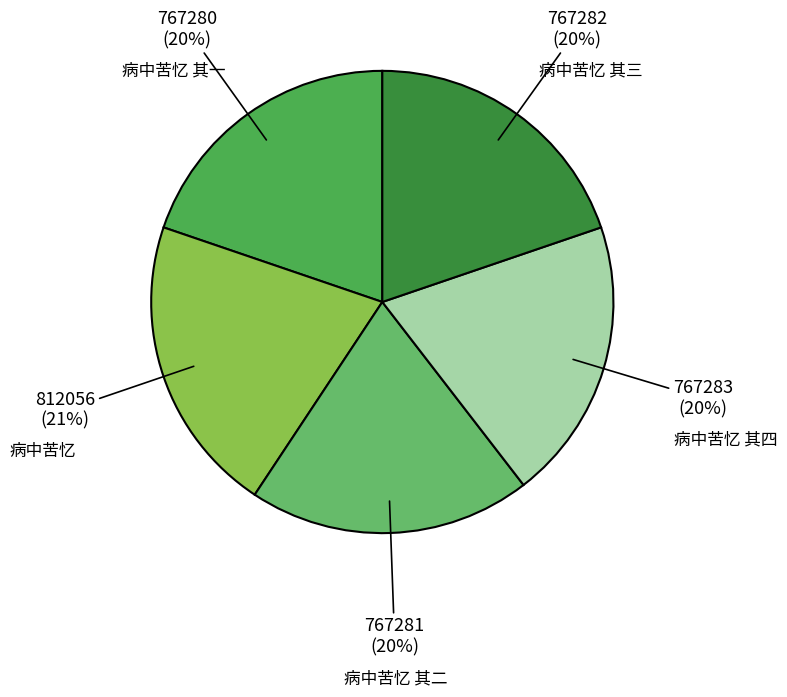

Is it true that 病中苦忆 其一 is 26% of the pie?

False